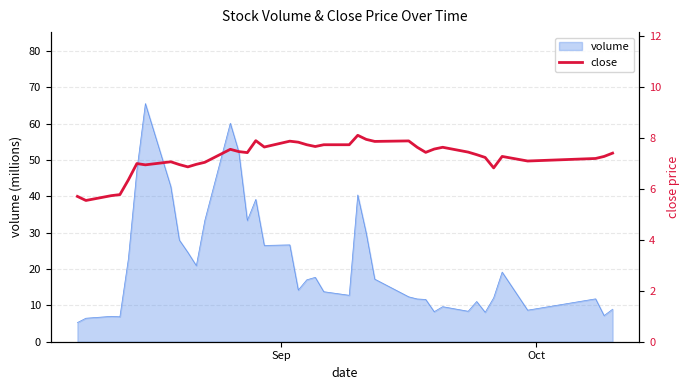

What is the lowest value of the volume series?

5.3